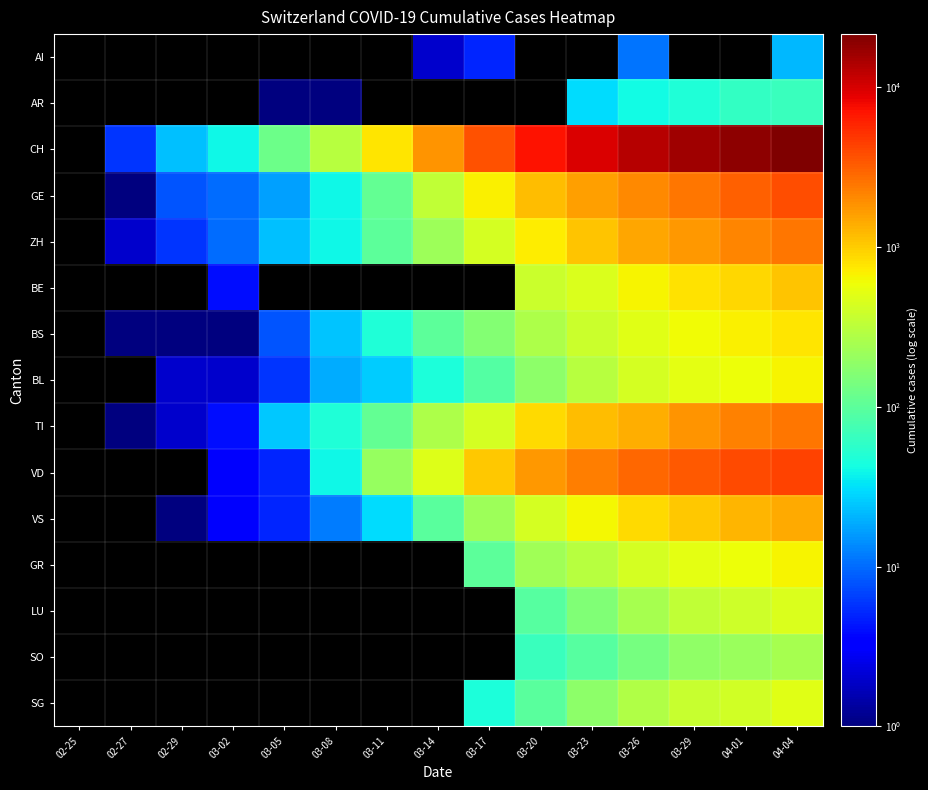

Which category has the lowest value across all series?

02-25